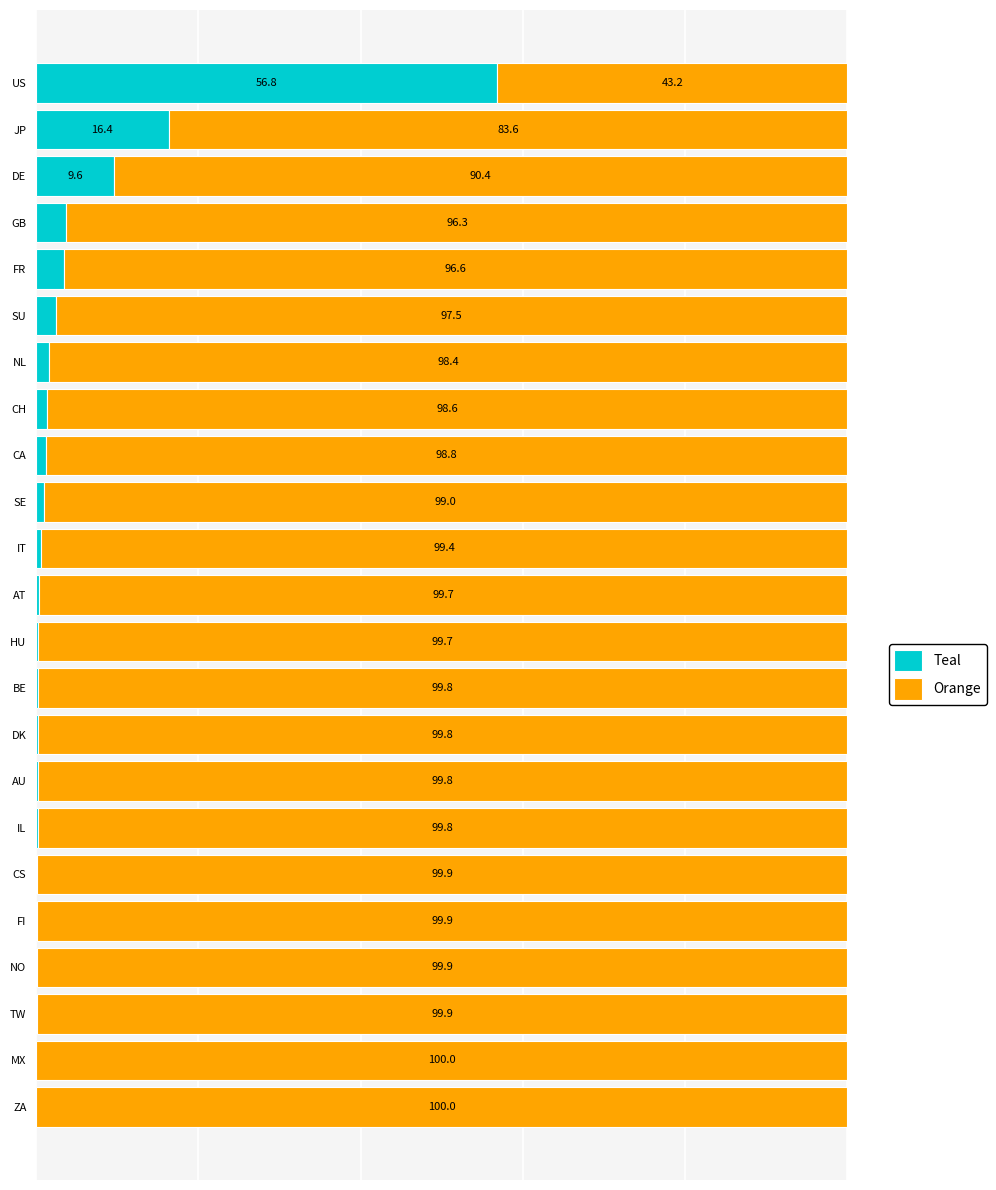

At which label does Teal reach its peak?

US